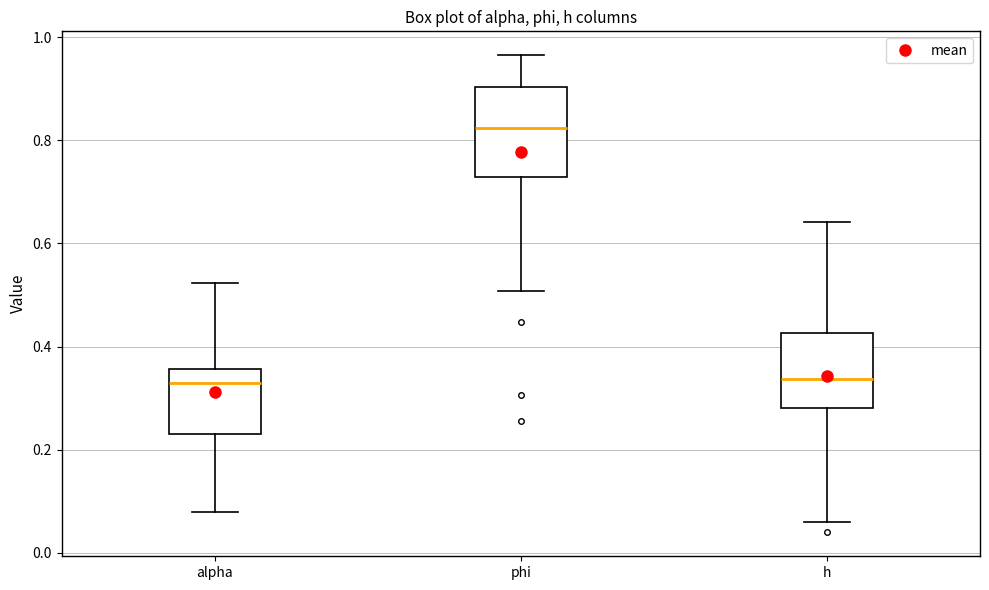

Comparing the boxes themselves (not the whiskers), which one is the tallest?

phi